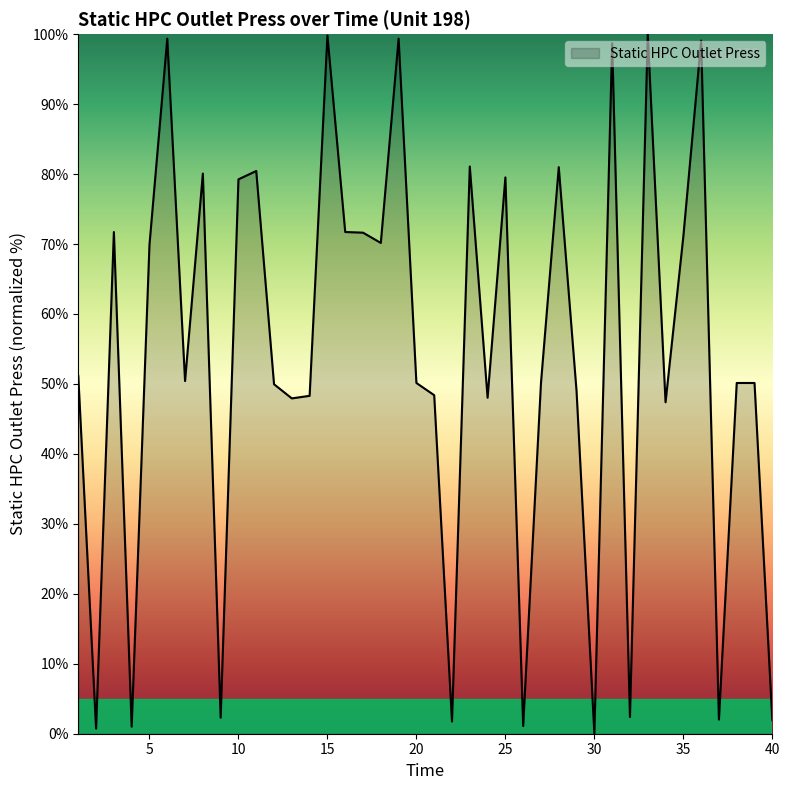

What is the greatest value displayed?

100.0